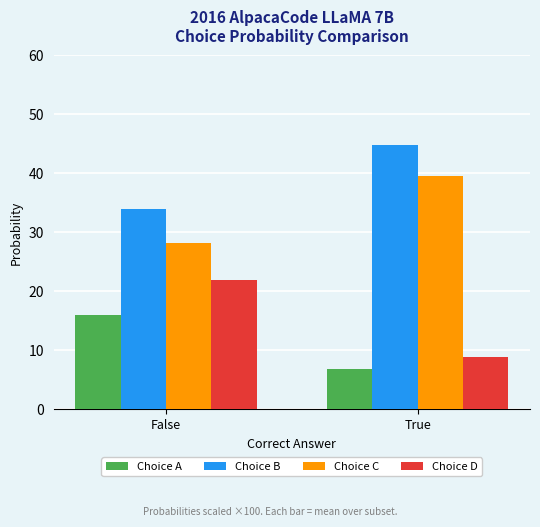

What is the difference between the highest and lowest values at False?

17.9